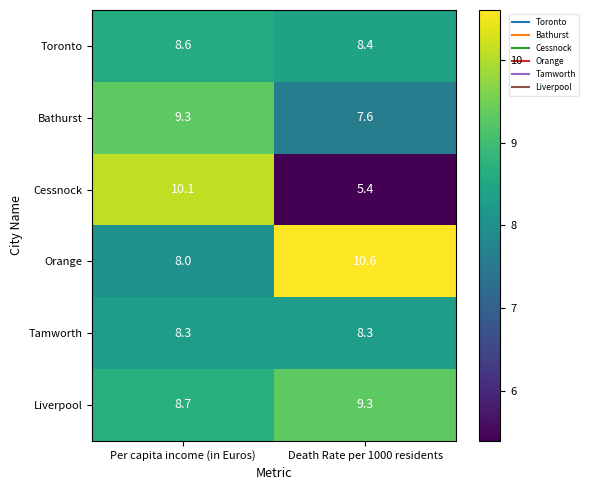

What is the spread (max minus min) of values at Per capita income (in Euros)?

2.1